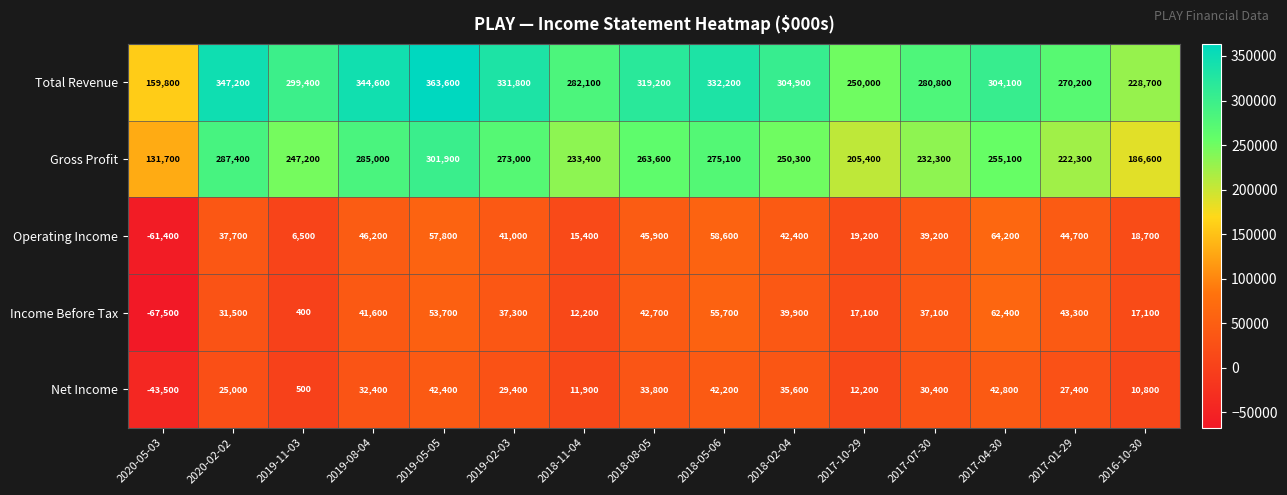

Where is Operating Income nearest to the value 1400?

2019-11-03